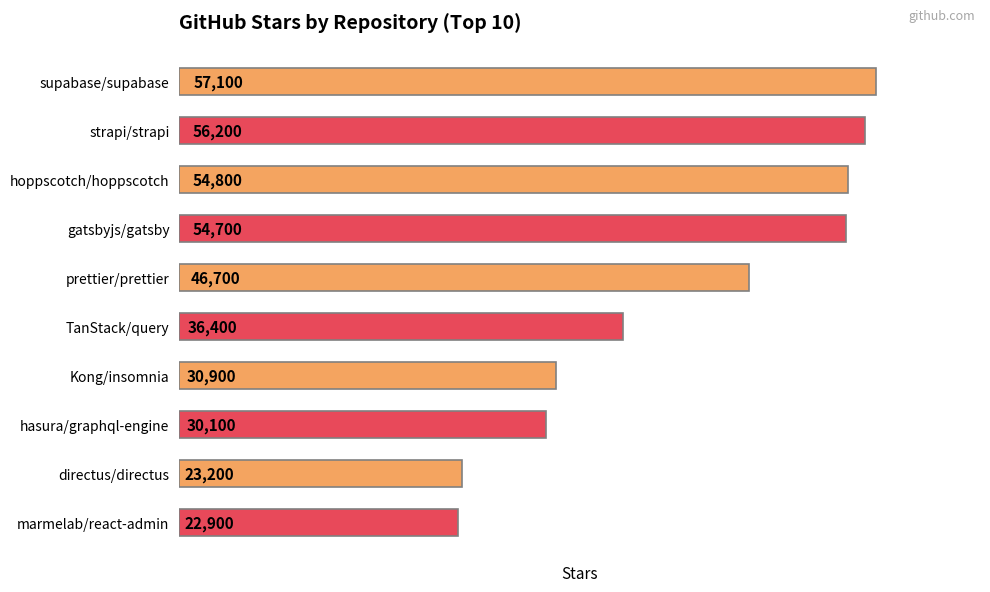

Rank the categories by value from highest to lowest.

supabase/supabase, strapi/strapi, hoppscotch/hoppscotch, gatsbyjs/gatsby, prettier/prettier, TanStack/query, Kong/insomnia, hasura/graphql-engine, directus/directus, marmelab/react-admin